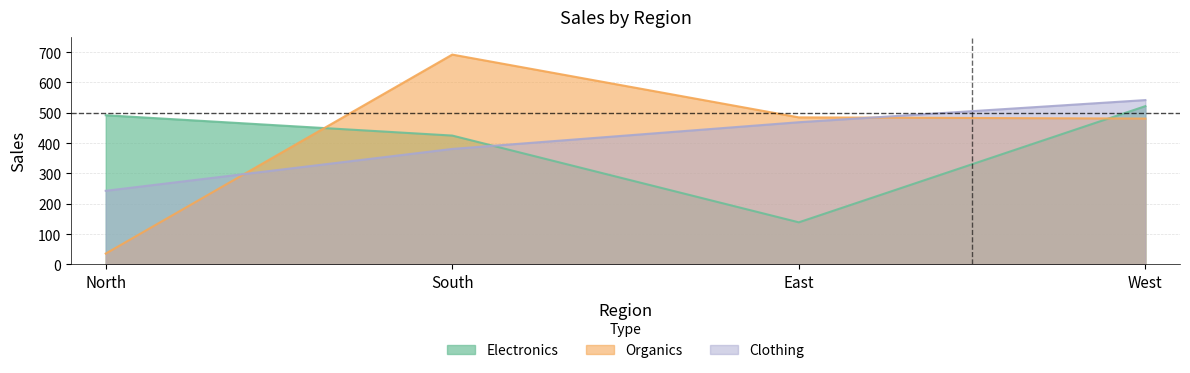

List the series in order of their peak value, highest first.

Organics, Clothing, Electronics